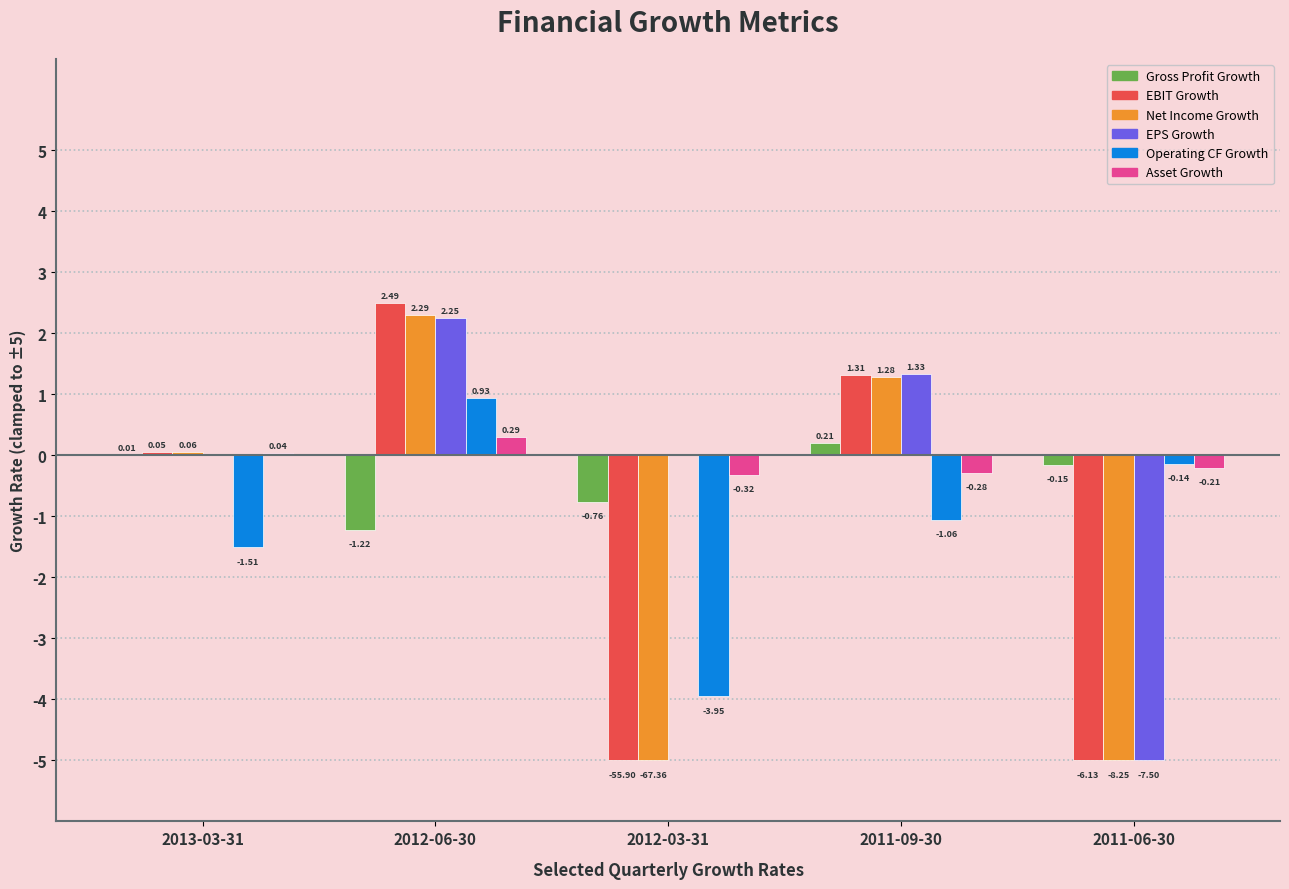

How many groups of bars are there?

5